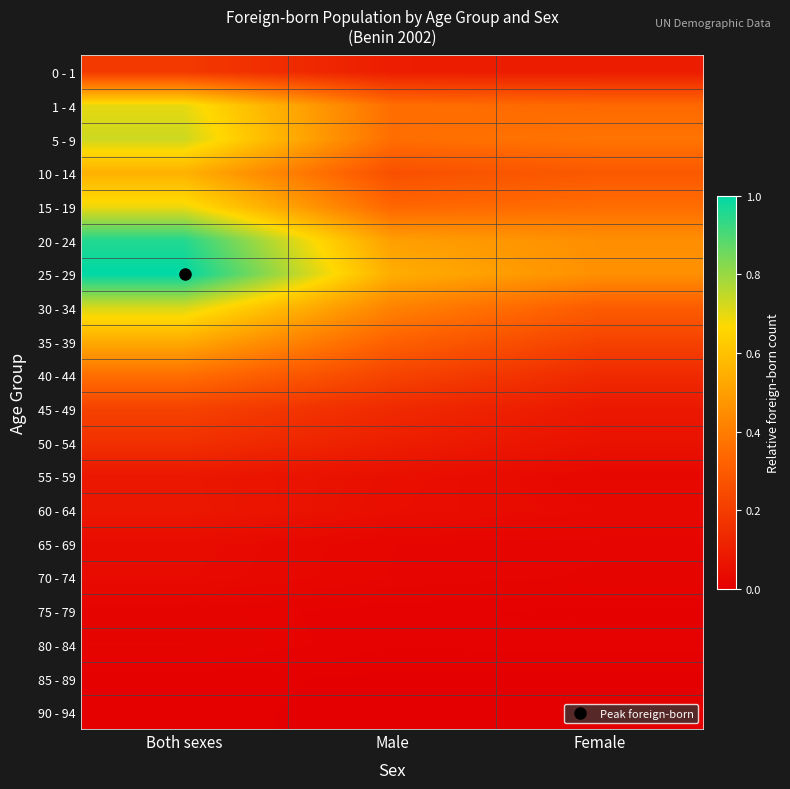

At which category is the sum across all series the highest?

Both sexes